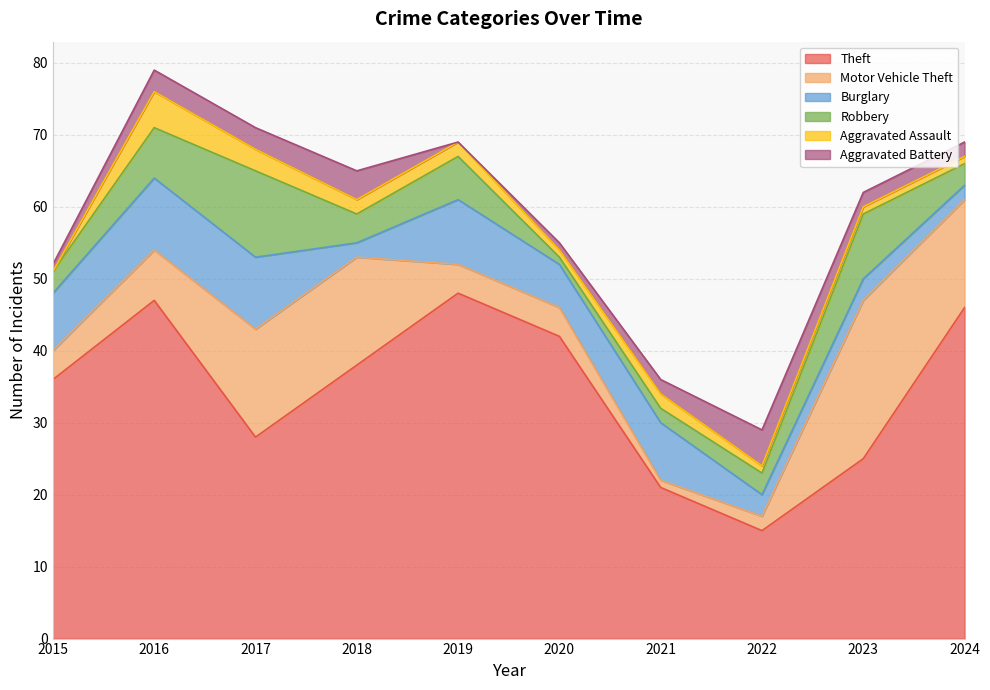

What is the approximate value of Motor Vehicle Theft at 2024, to the nearest 5?

15